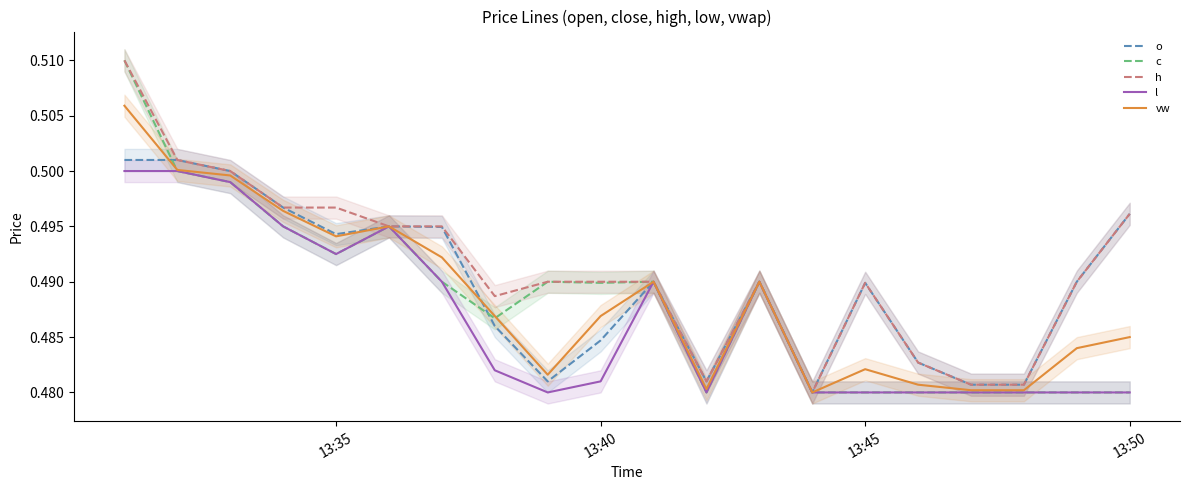

What is the value of the h point at the 2nd from the left?

0.5